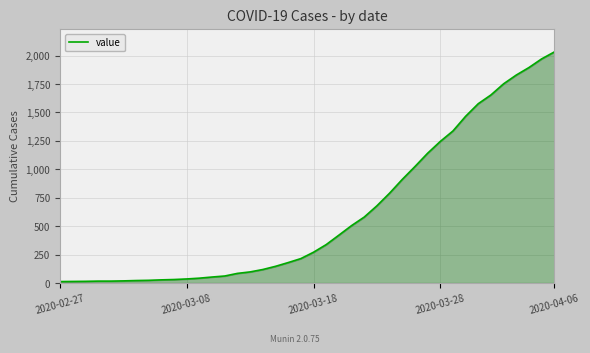

What is the greatest value displayed?

2032